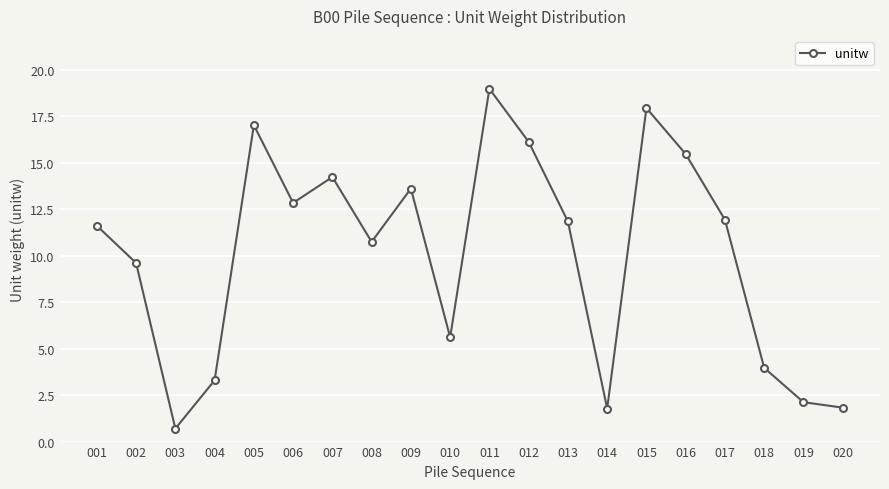

What is the difference between the values at 008 and 014?

9.0